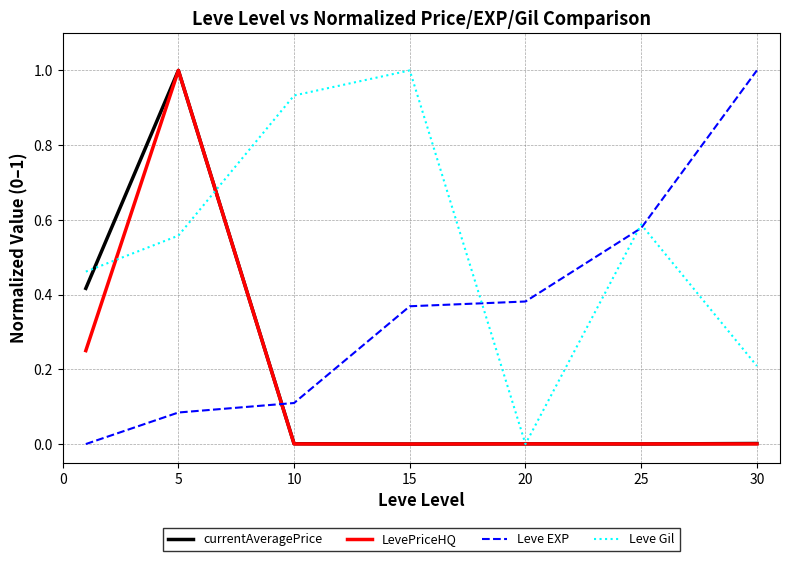

How many intersections are there between Leve EXP and currentAveragePrice?

1